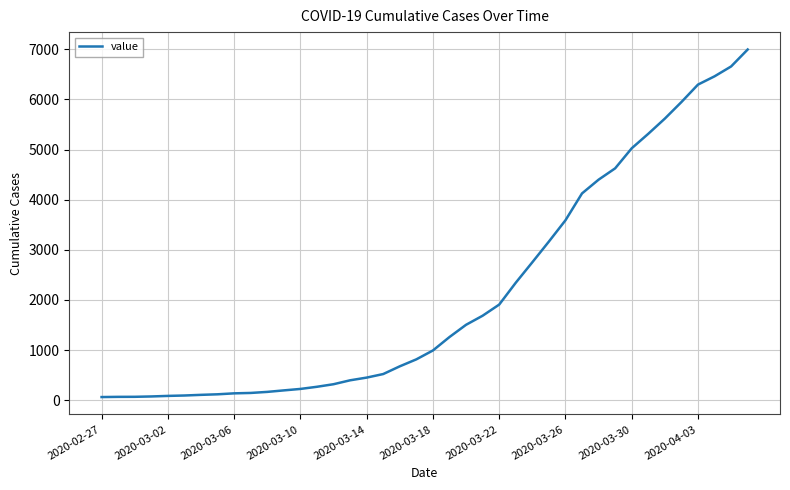

What is the smallest value displayed?

64